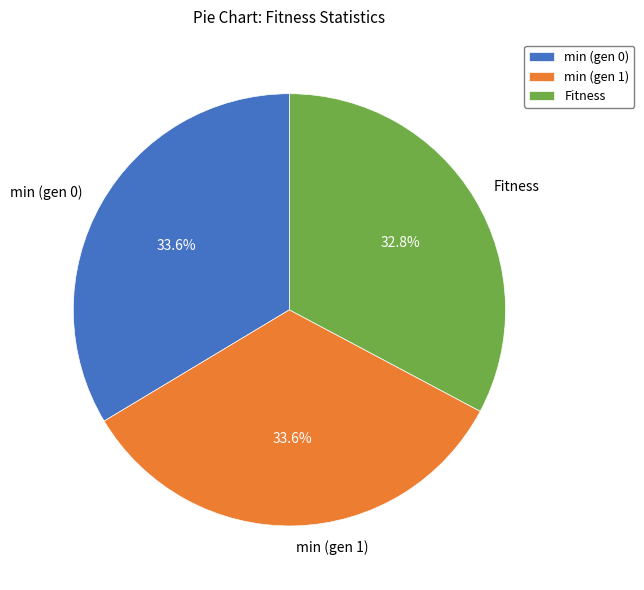

True or false: min (gen 0) accounts for 34% of the total.

True